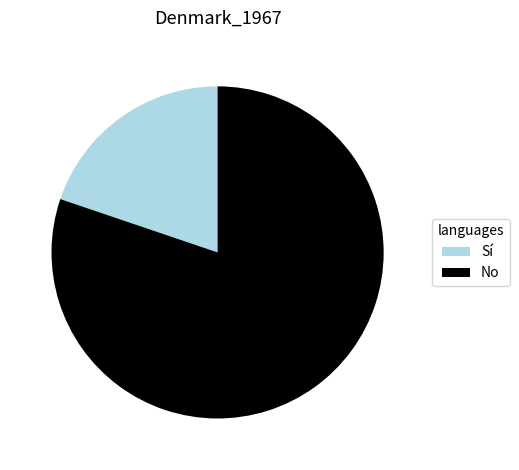

Which has a higher value, No or Sí?

No